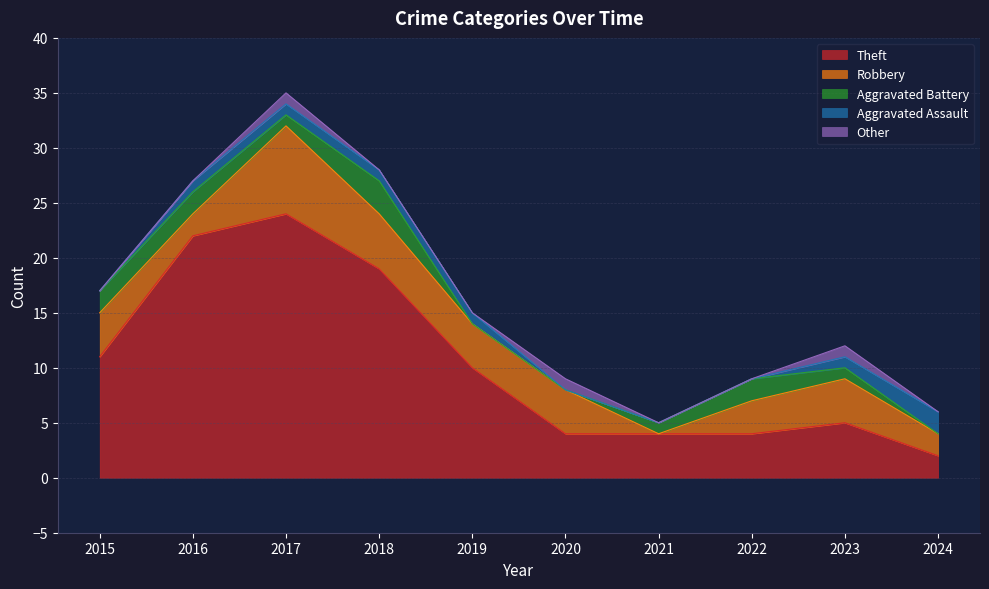

Which series has the largest total across all categories?

Theft